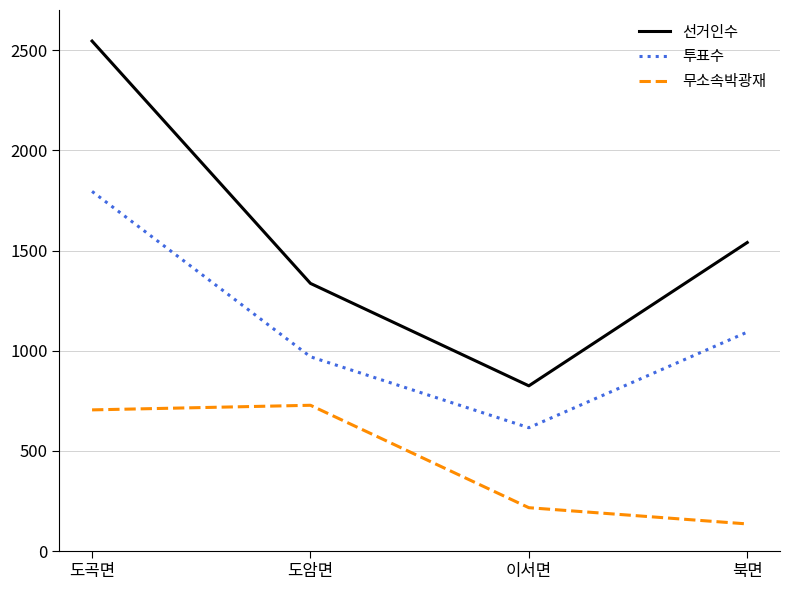

The value of 선거인수 at 도암면 is 2036. True or false?

False